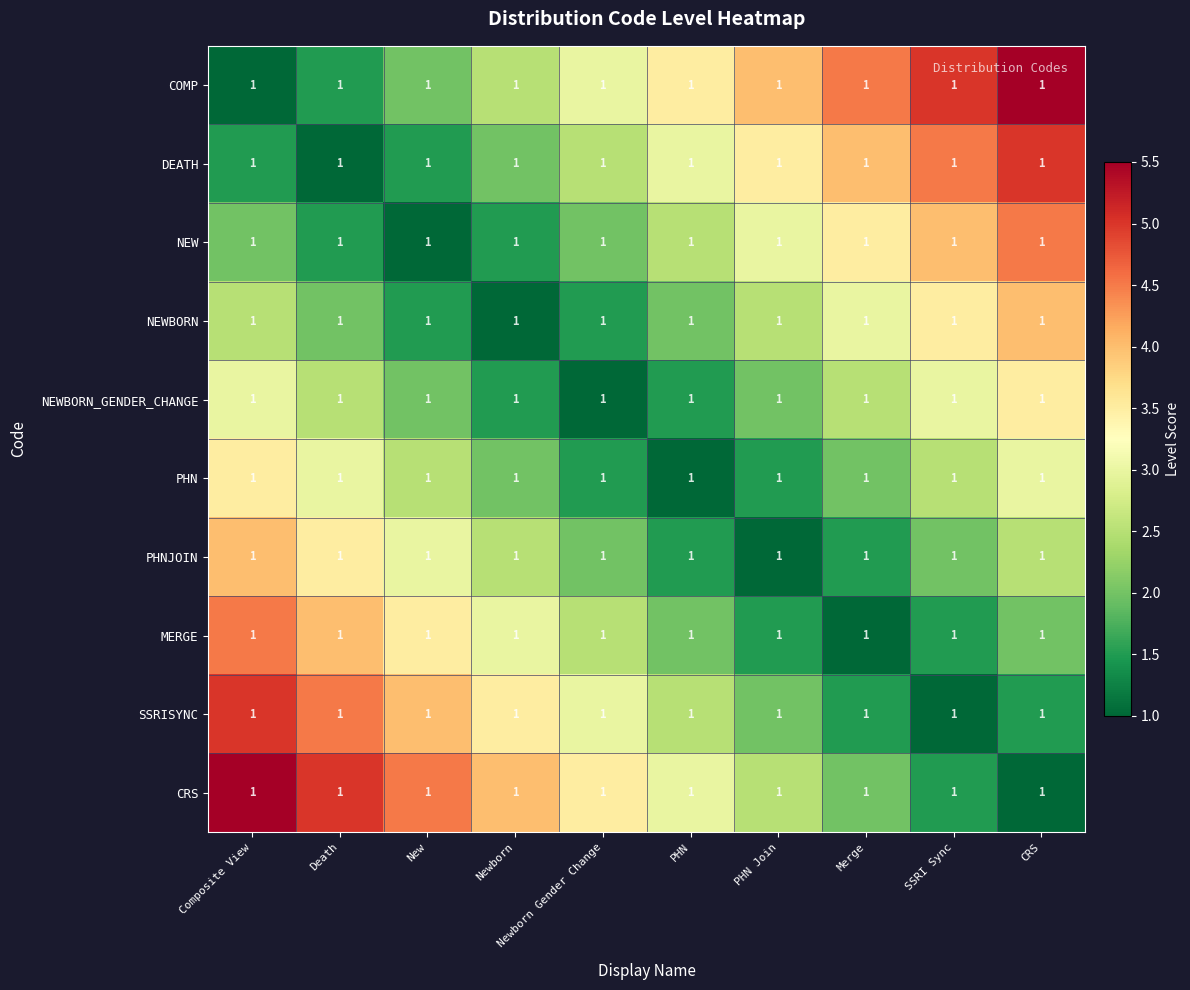

True or false: MERGE has a value of 2.0 at PHN.

True